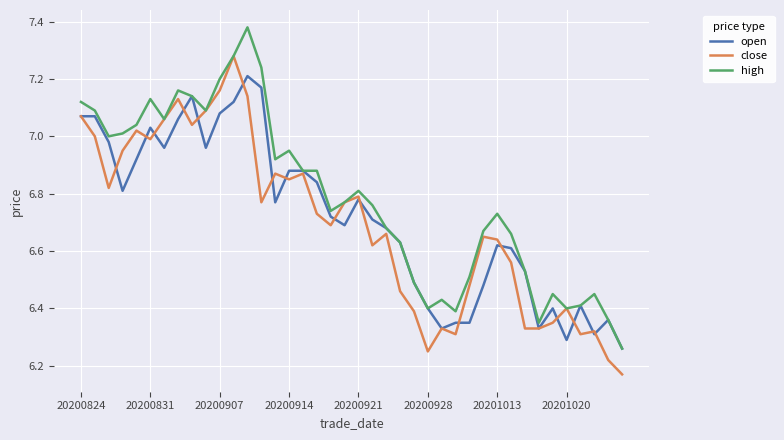

How many lines are shown in the chart?

3